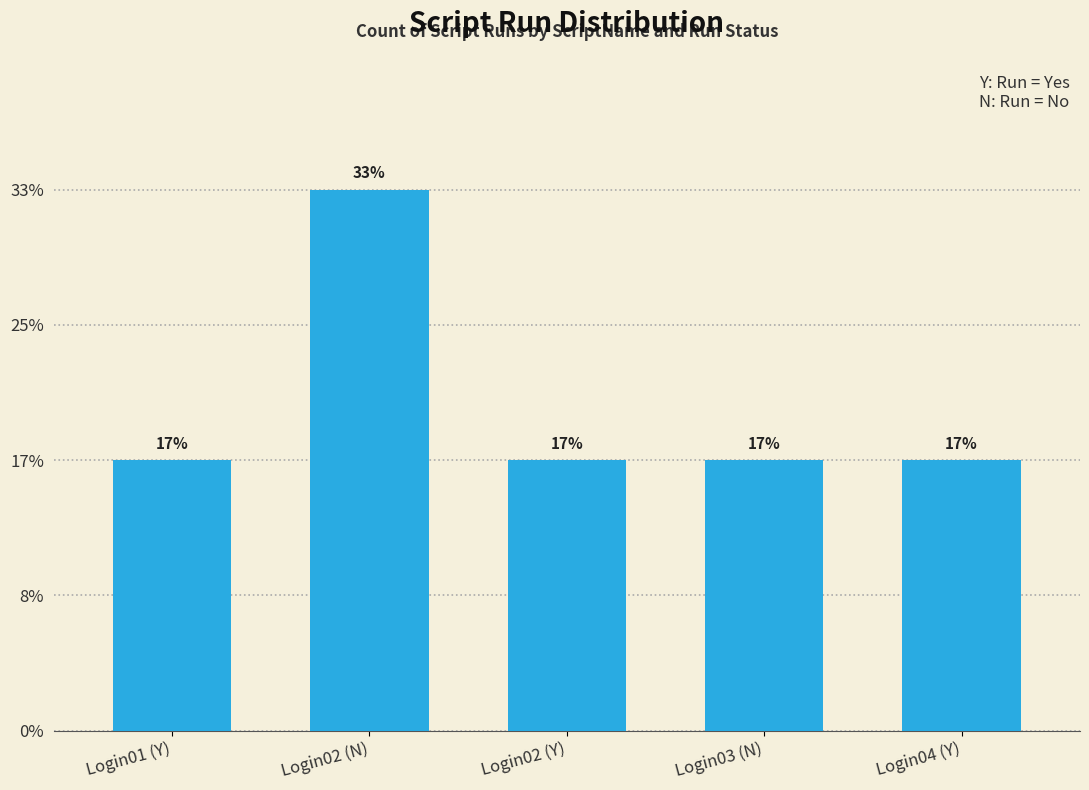

What is the label of the 4th bar from the left?

Login03 (N)